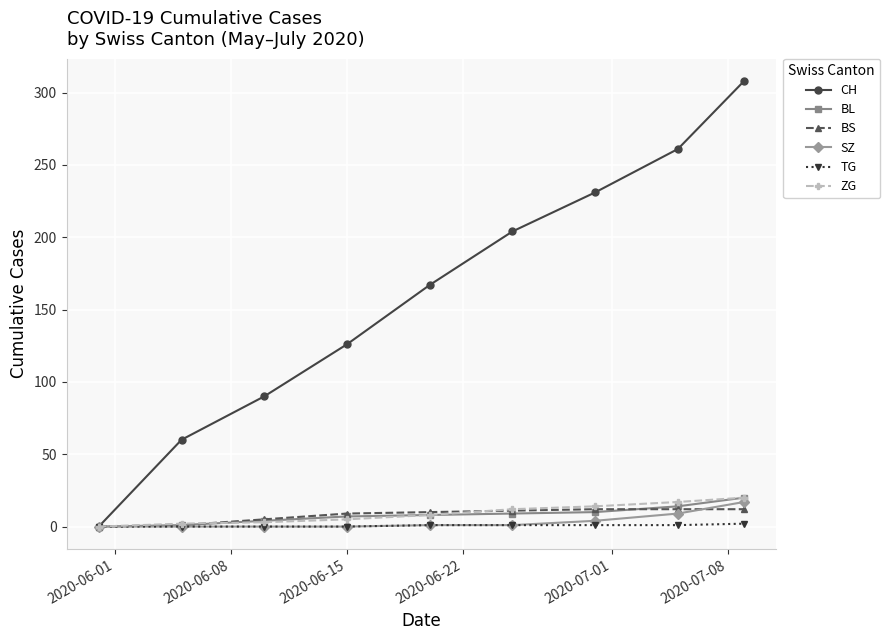

What is the greatest value displayed?

308